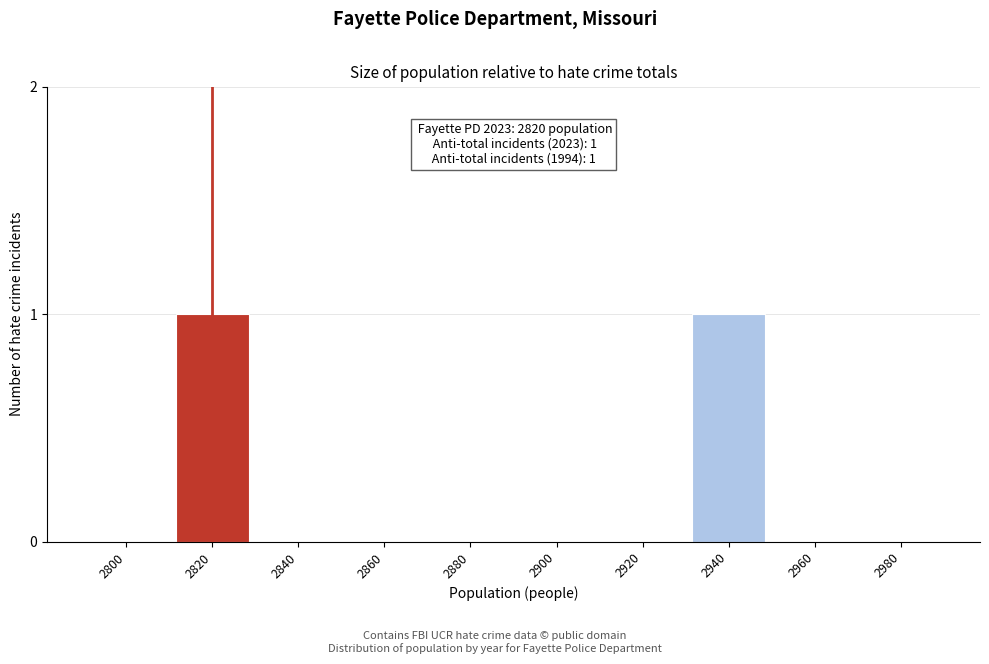

Reading left to right, transcribe all the data shown in this chart.

2800=0	2820=1	2840=0	2860=0	2880=0	2900=0	2920=0	2940=1	2960=0	2980=0